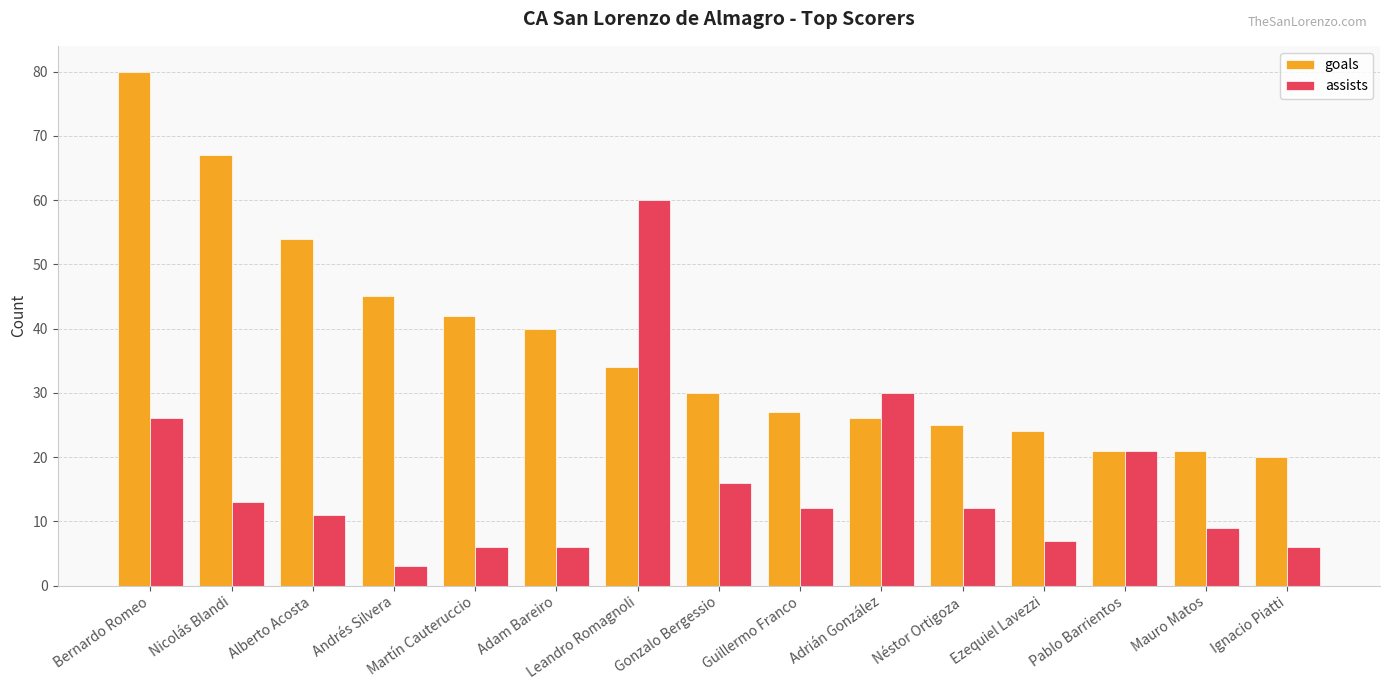

What is the label of the 11th bar from the left?

Néstor Ortigoza